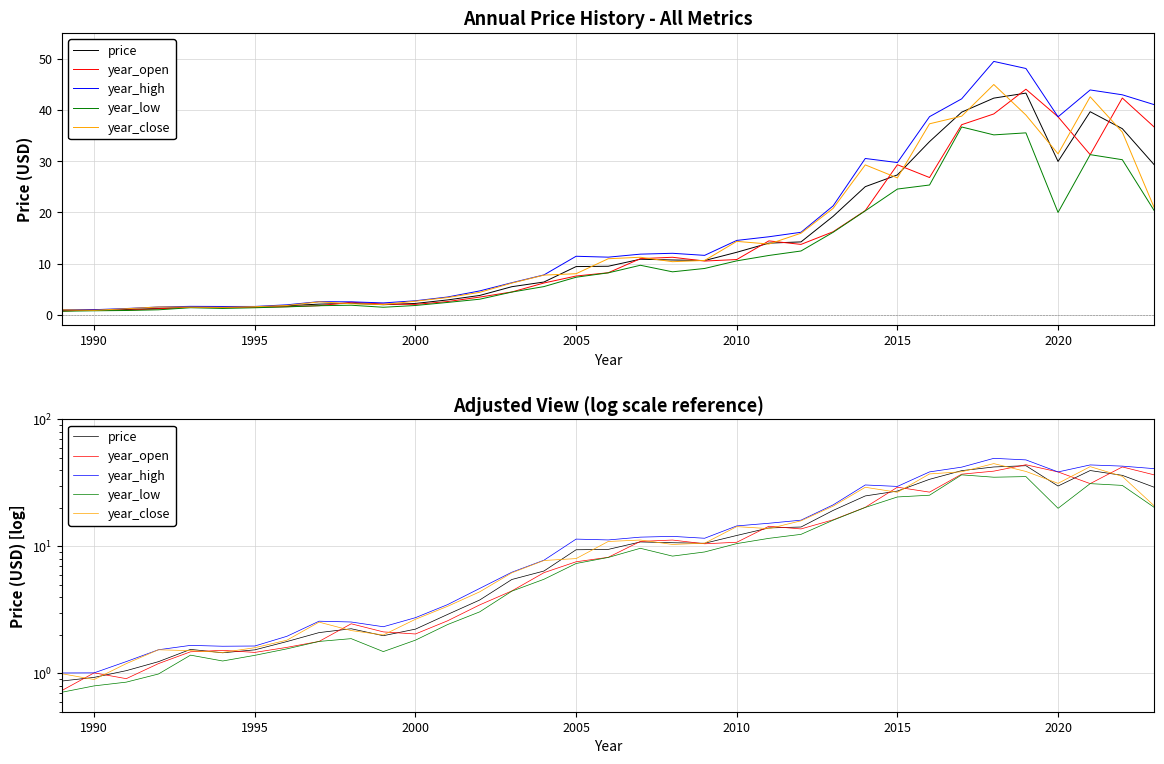

How many values in the year_open series exceed 8?

18